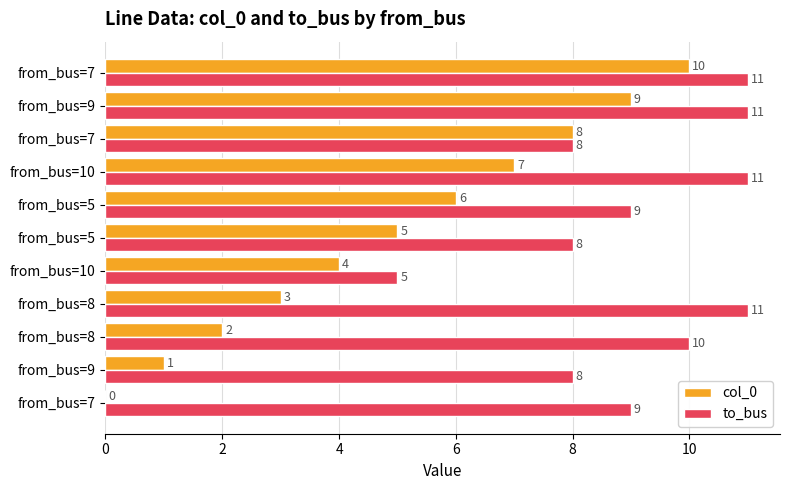

Rank the series by their maximum value, from highest to lowest.

to_bus, col_0